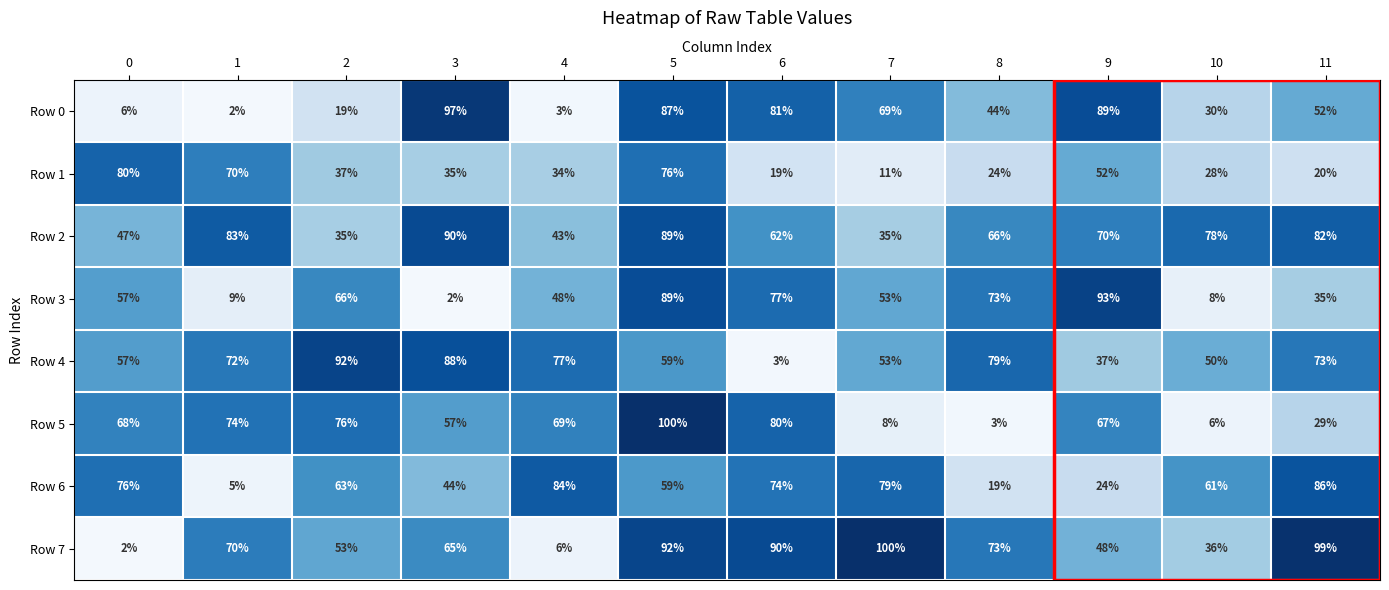

Which series has the widest spread of values?

Row 7